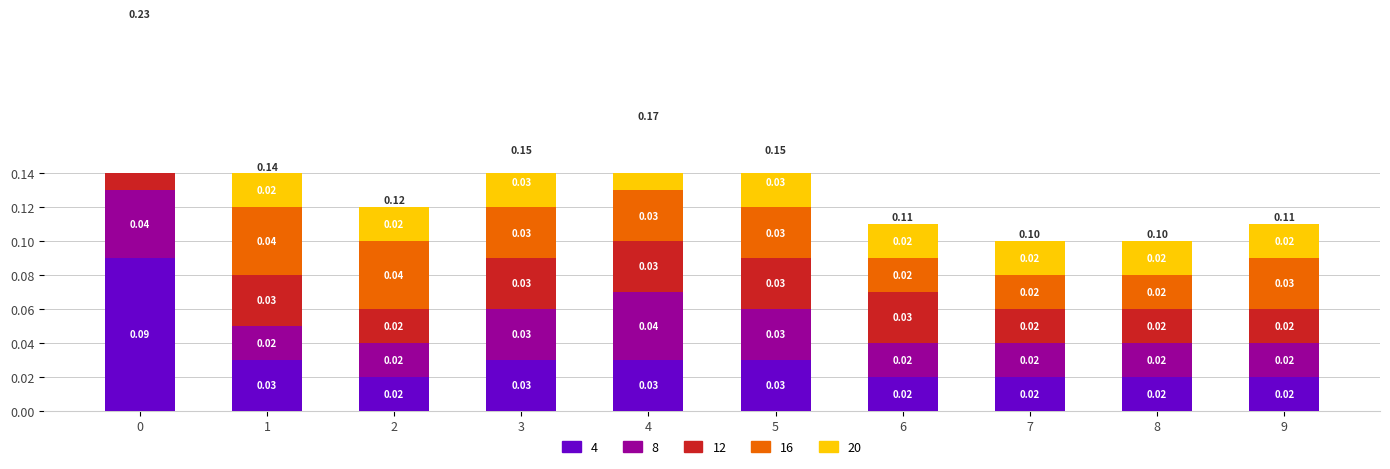

How many bars are there in total?

50